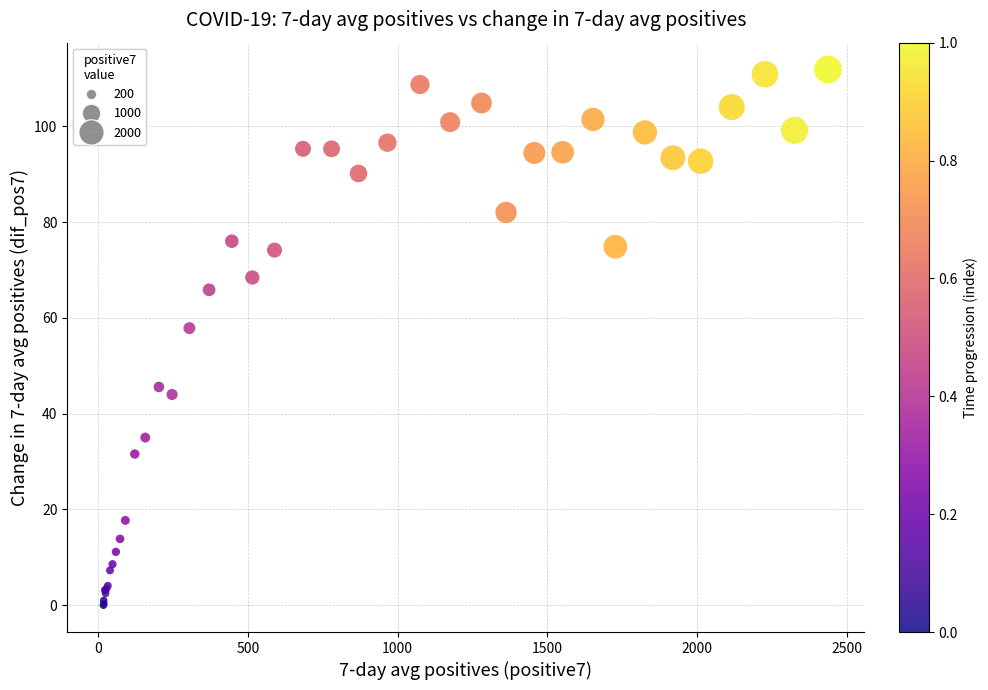

What Y value in the scatter plot is closest to 55?

57.9